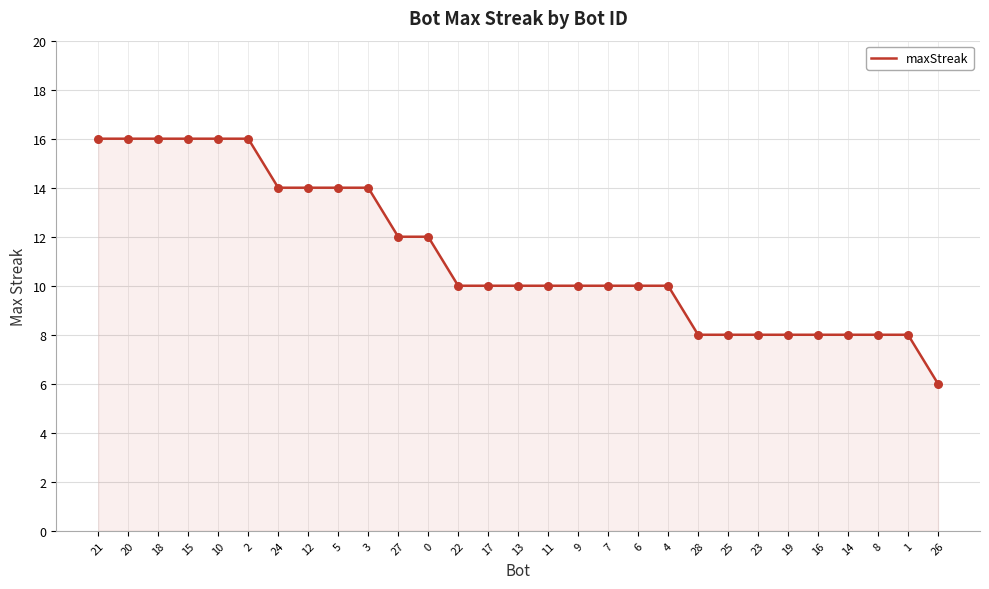

What is the change in value from 0 to 17?

-2